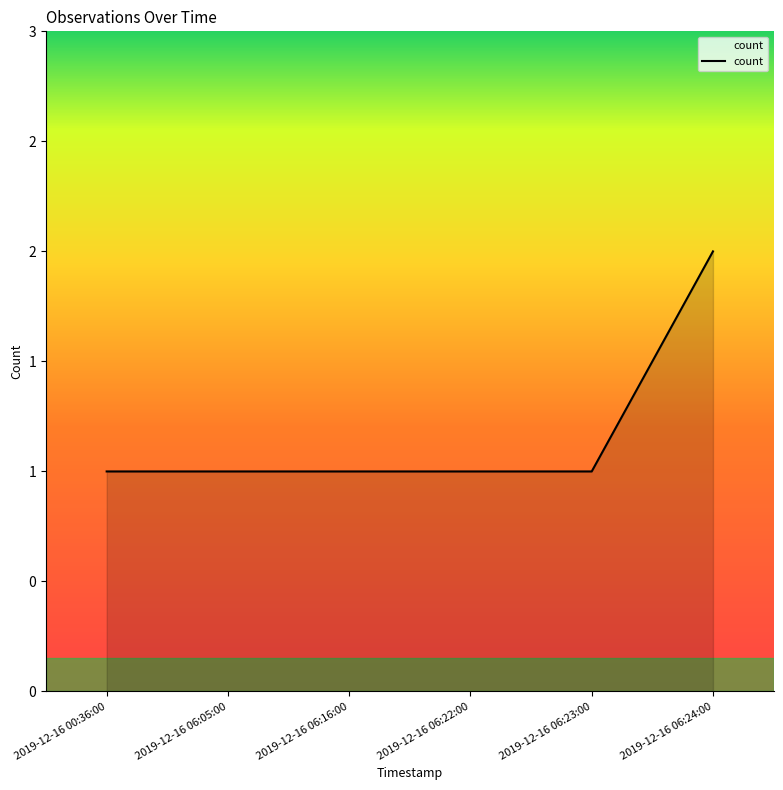

Does the chart display data point markers on the line(s)?

No